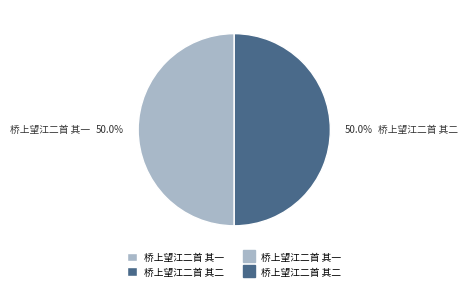

What is the ratio of the value at 桥上望江二首 其一 to the value at 桥上望江二首 其二?

1.0